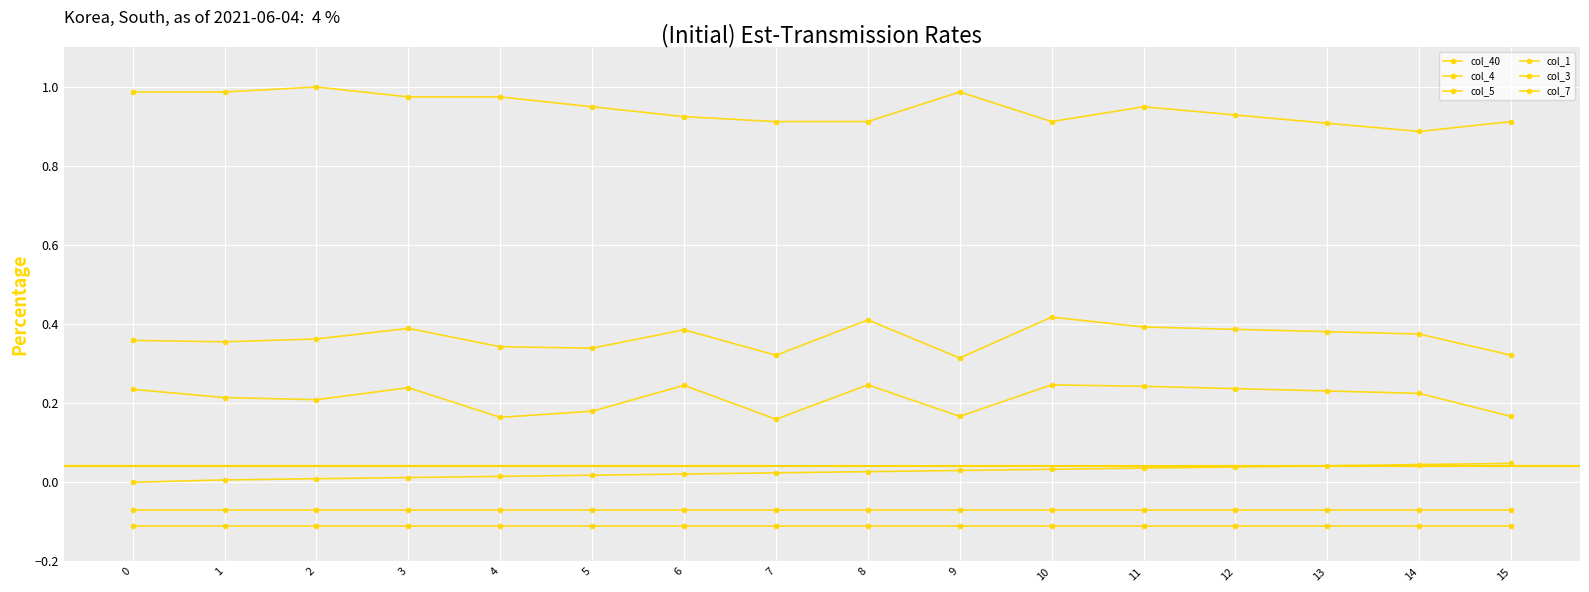

Where is the first local minimum for col_4?

2